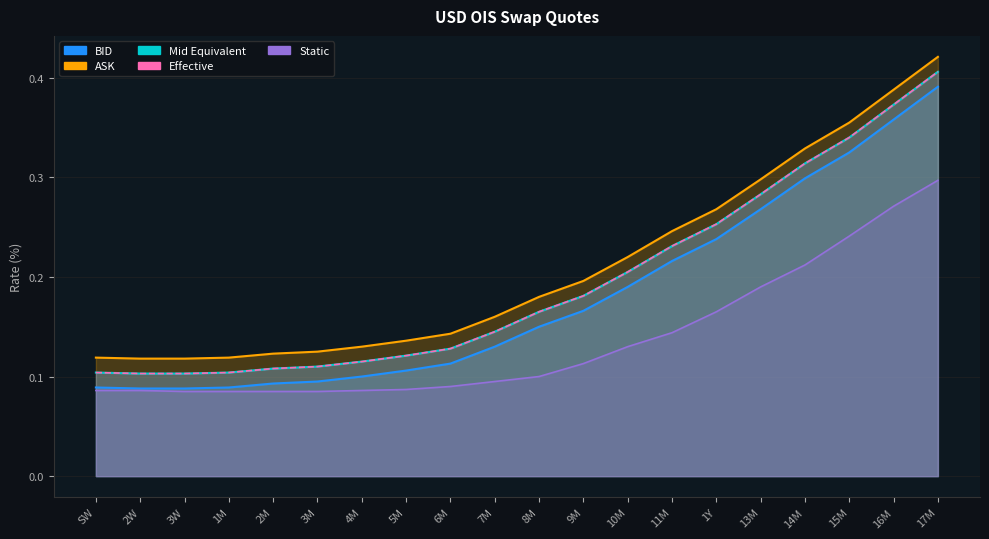

The value of Static at 15M is 0.1. True or false?

False